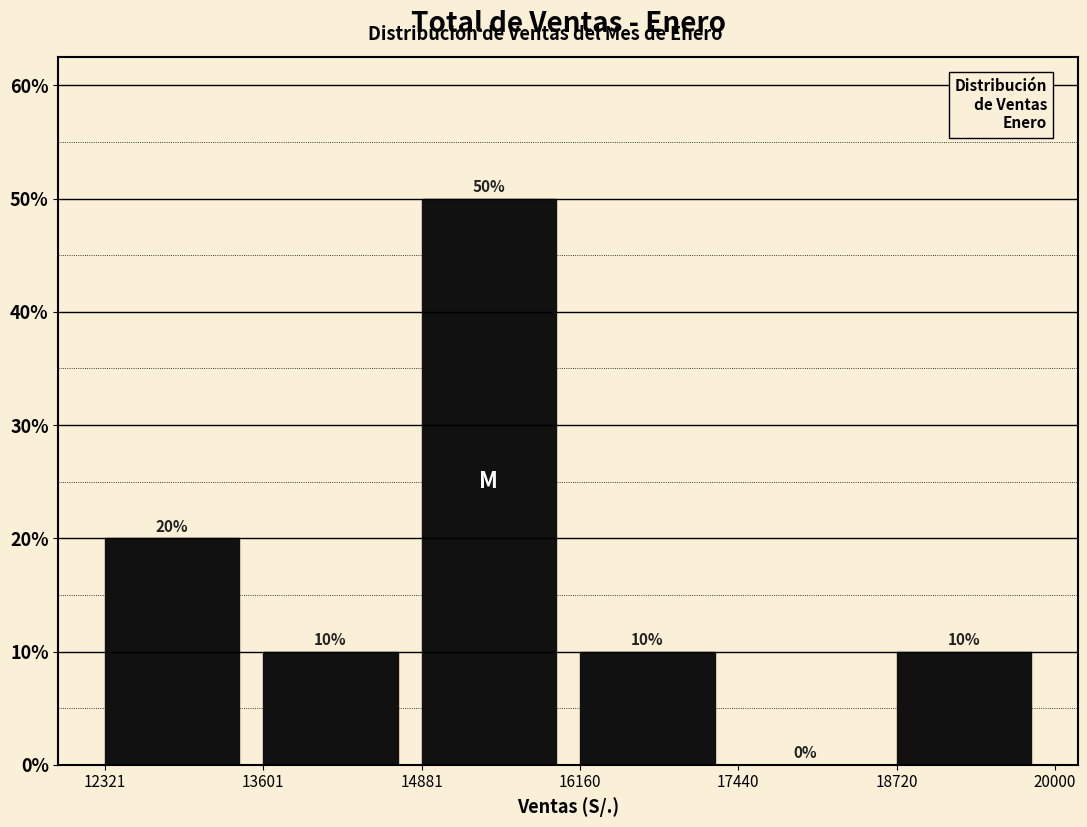

What is the height of the bar covering 13601 to 14881 on the x-axis?

10